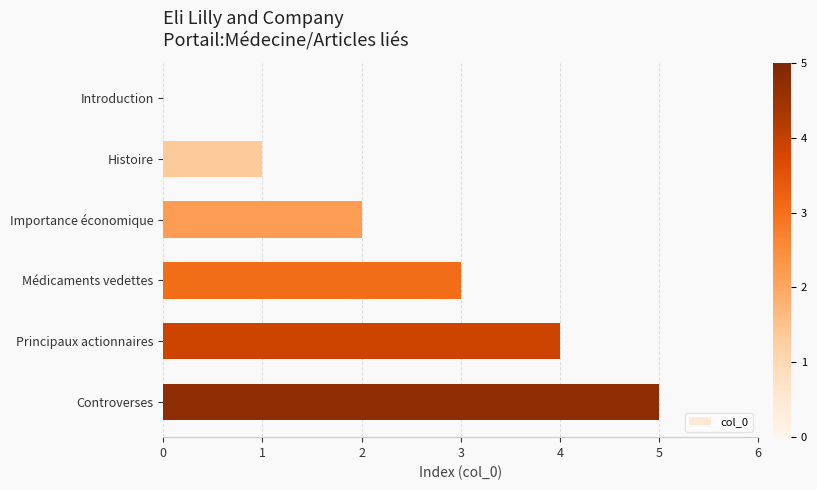

What is the approximate value at Principaux actionnaires?

4